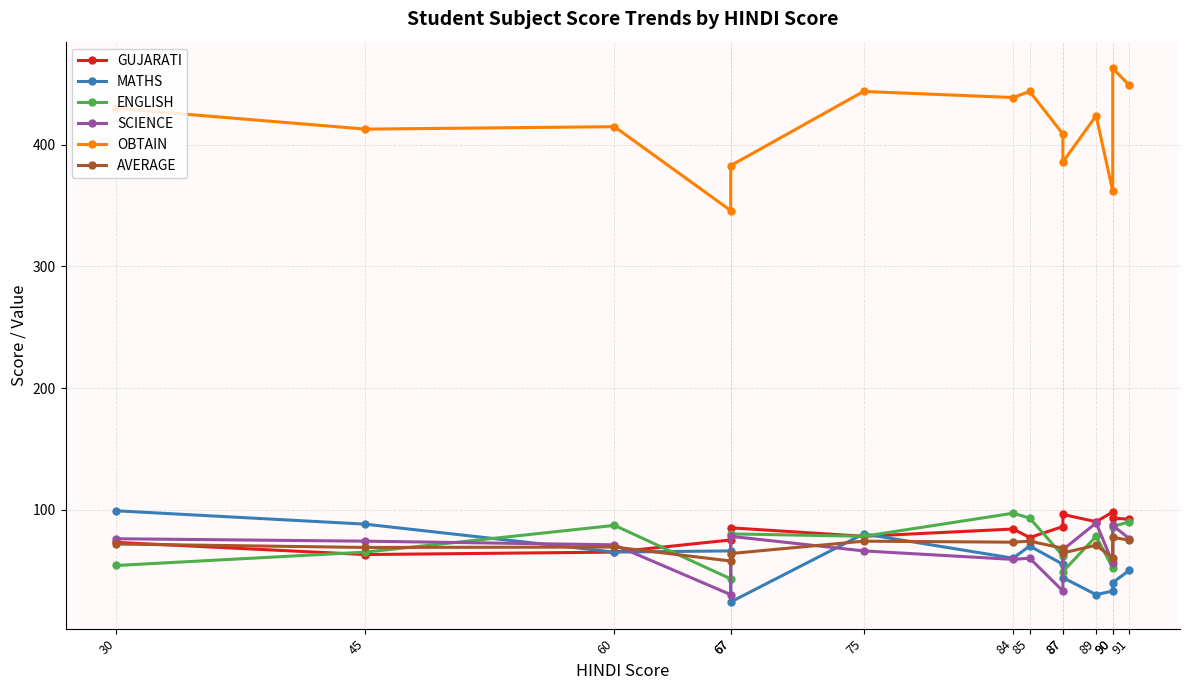

What is the difference between the MATHS values at 87 and 67?

20.0